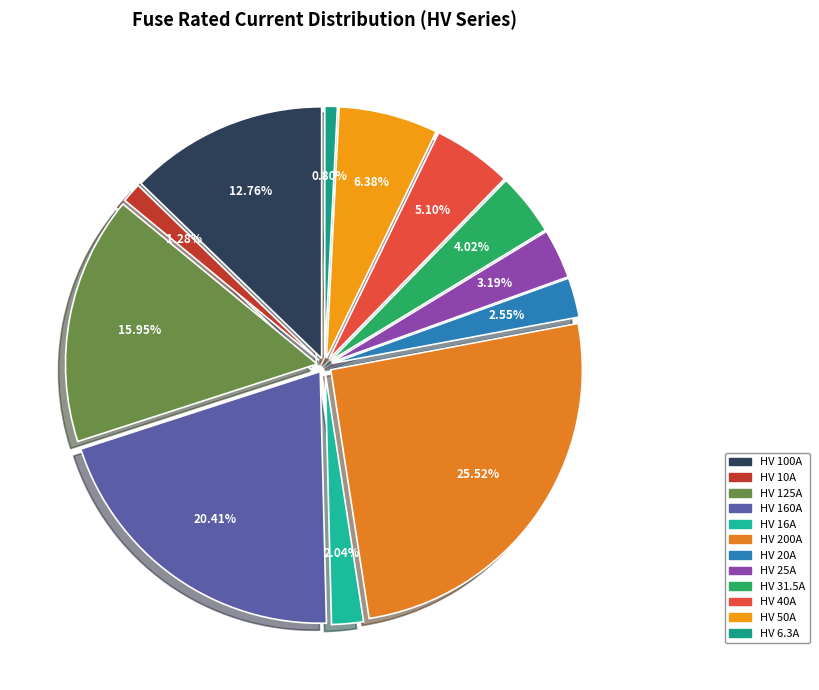

What is the total percentage of HV 50A and HV 16A?

8.4%